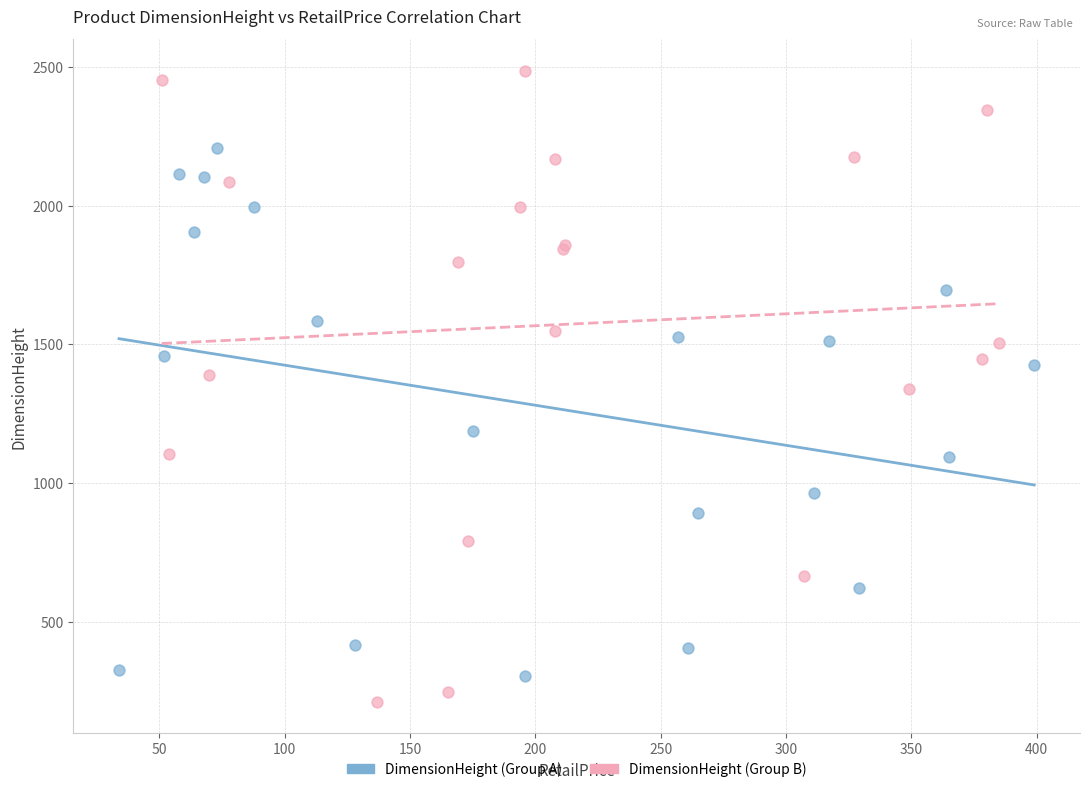

What are all the series names shown in the legend?

DimensionHeight (Group A), DimensionHeight (Group B)